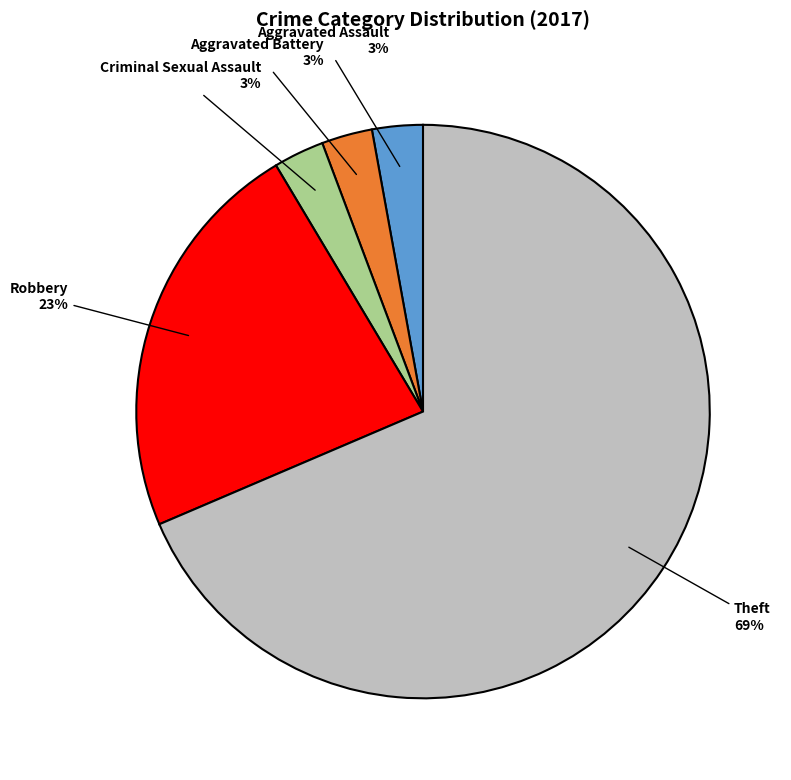

Is there any slice that represents more than half of the pie?

Yes